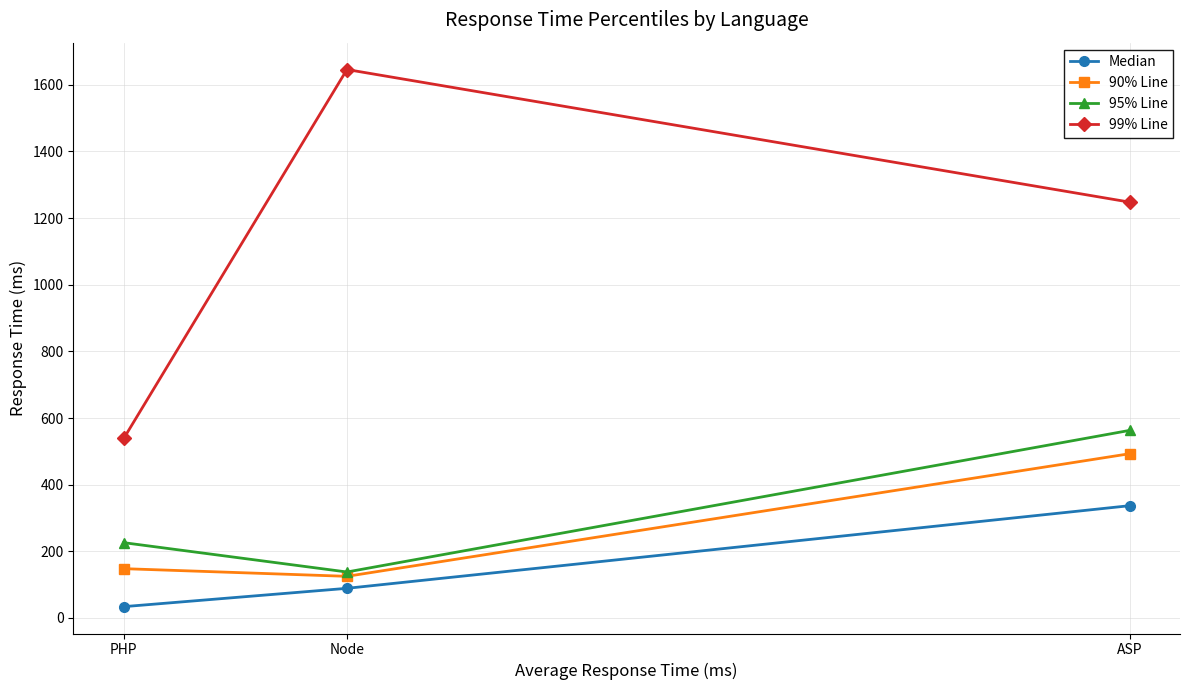

What is the value of the 95% Line point at the 1st from the left?

226